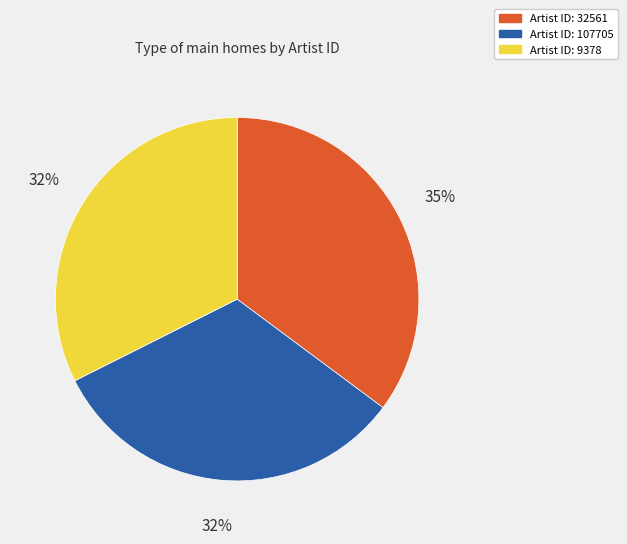

To the nearest percent, what is the difference between the largest and smallest slice percentages?

3%